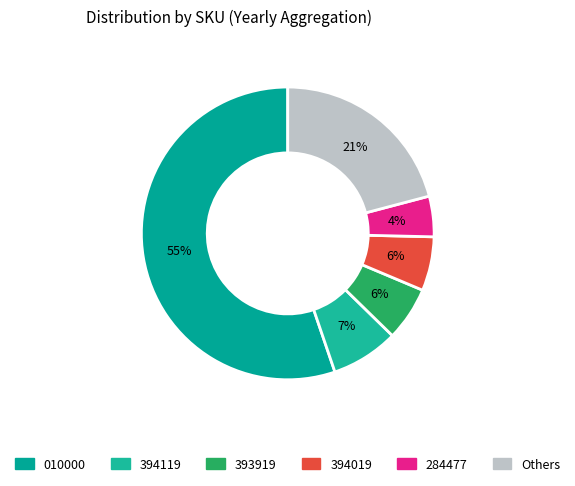

Count the number of slices in the pie.

6